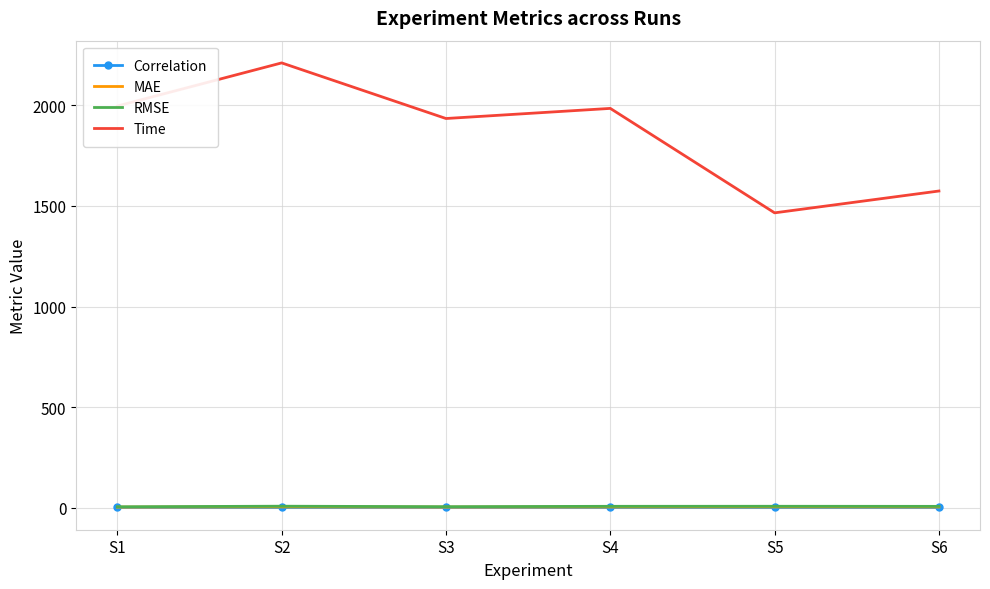

Which series changed the most between S2 and S5?

Time